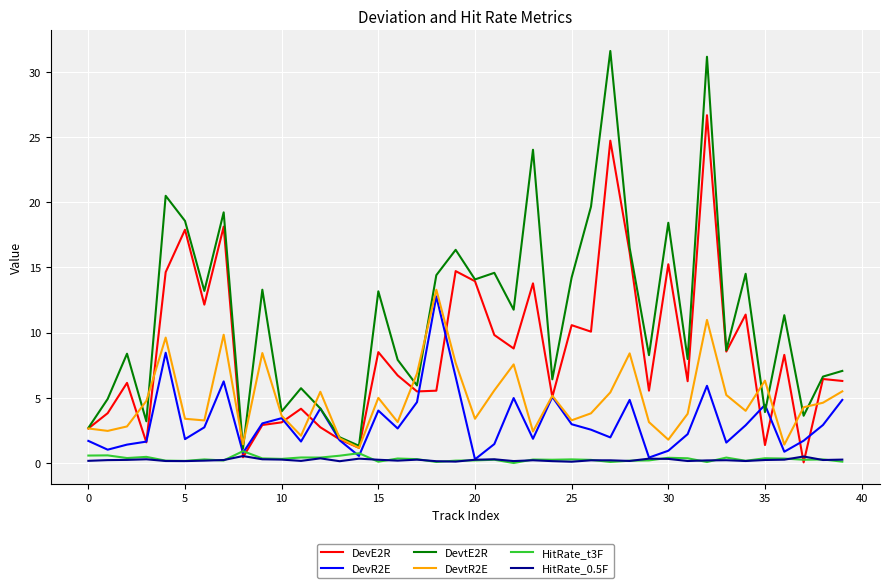

True or false: HitRate_0.5F and DevtE2R cross at least once.

False